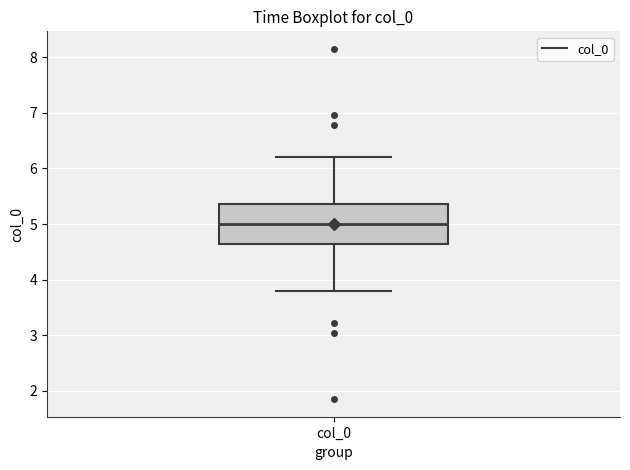

Transcribe this box plot: give where the median line is, the range the box spans, and where the two whiskers end, as read against the y-axis. The values are not printed on the chart, so give them approximately, as read against the axis.

median 5.0, box 4.6 to 5.4, whiskers 3.8 to 6.2